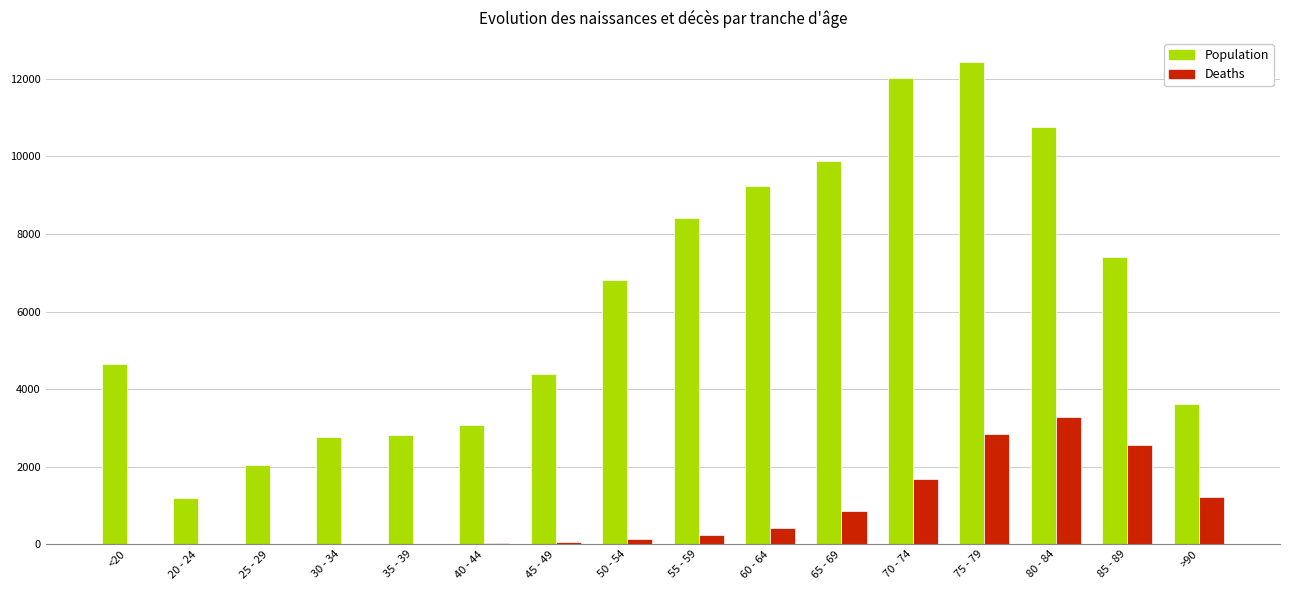

Which series has the largest total across all categories?

Population